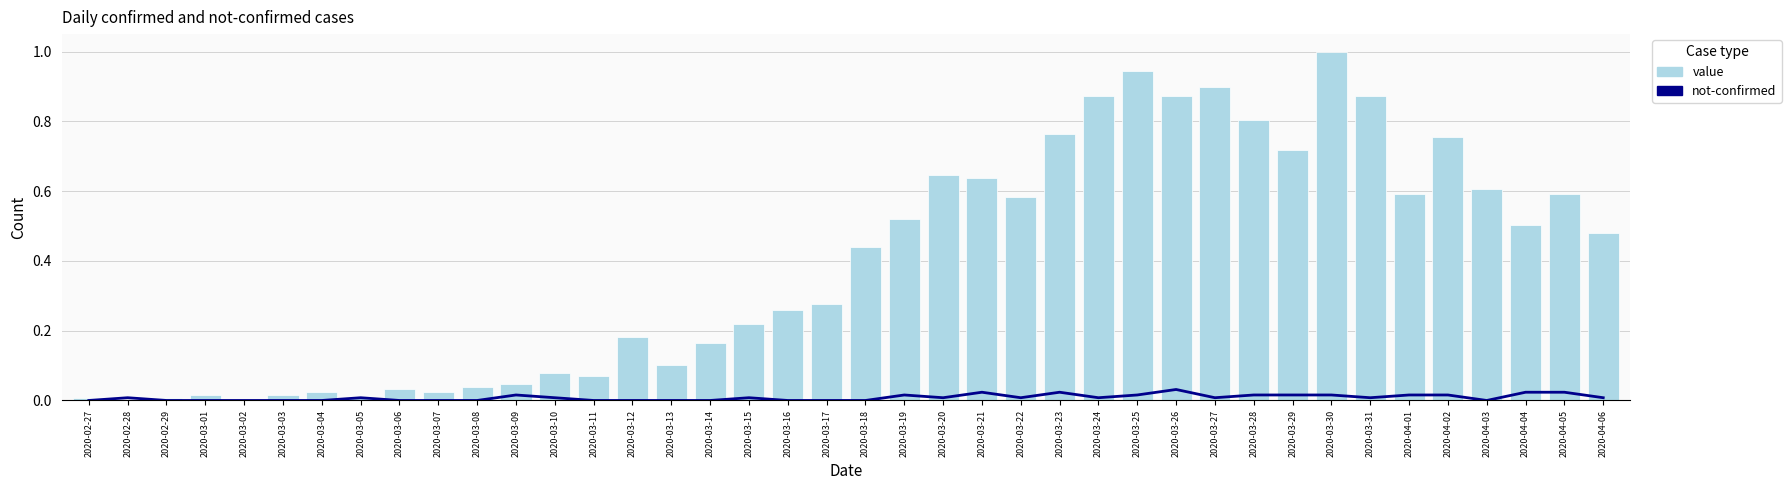

What is the sum of all value values?

15.7